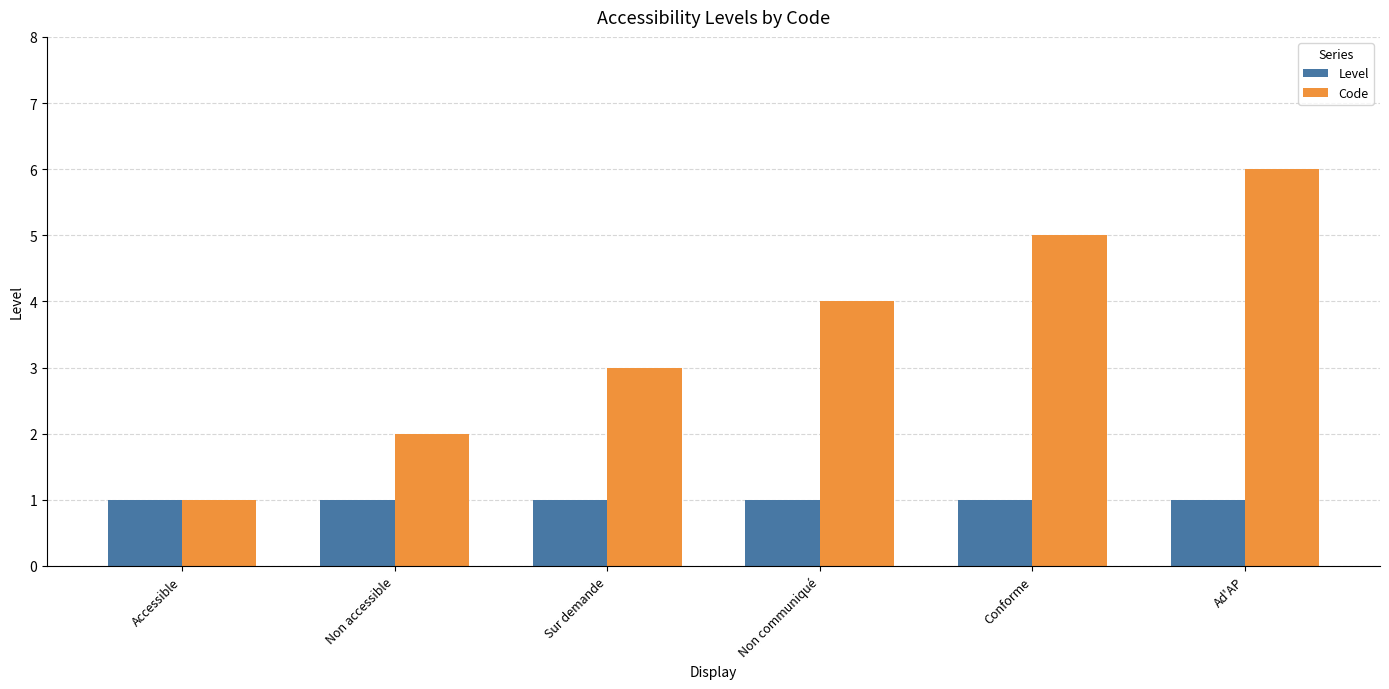

At which category is the sum across all series the highest?

Ad'AP